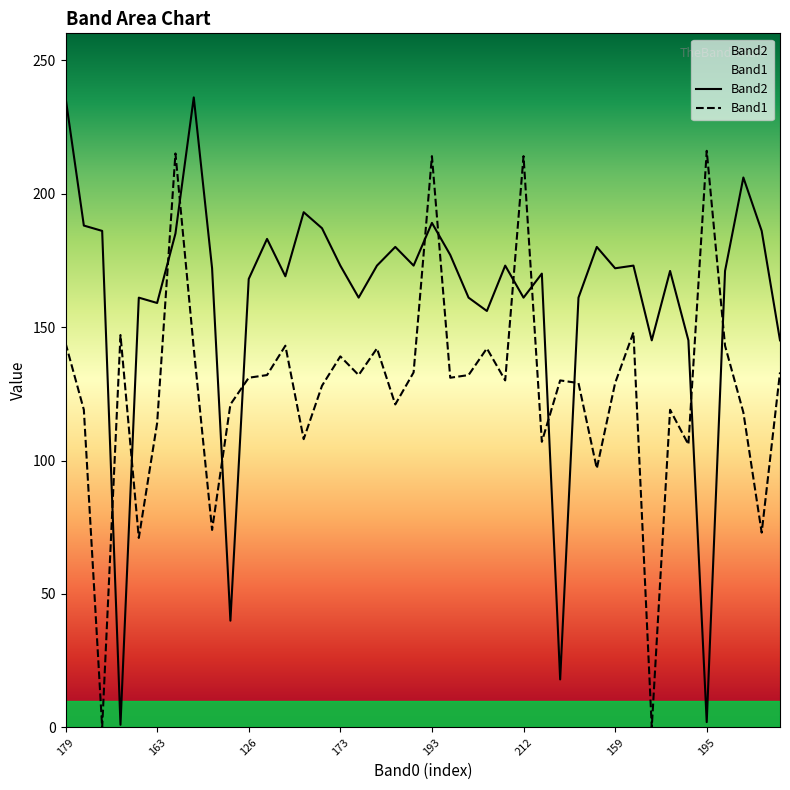

Which series has the largest total across all categories?

Band2